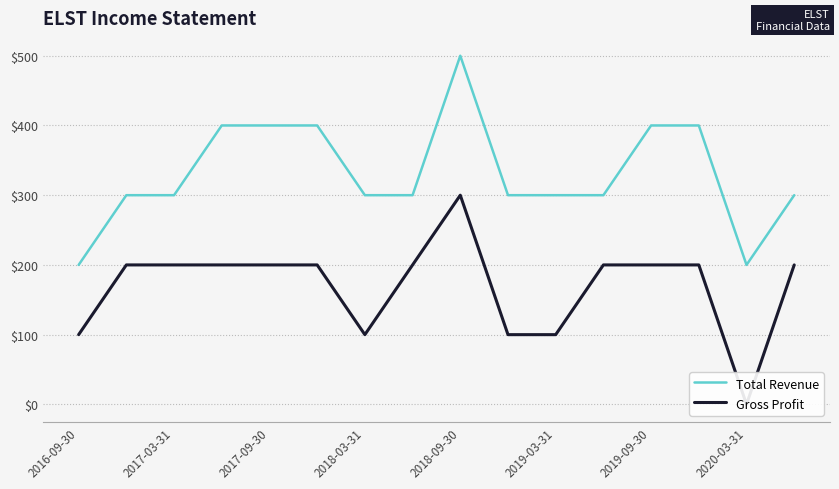

True or false: Total Revenue has a value of 303 at 2018-09-30.

False